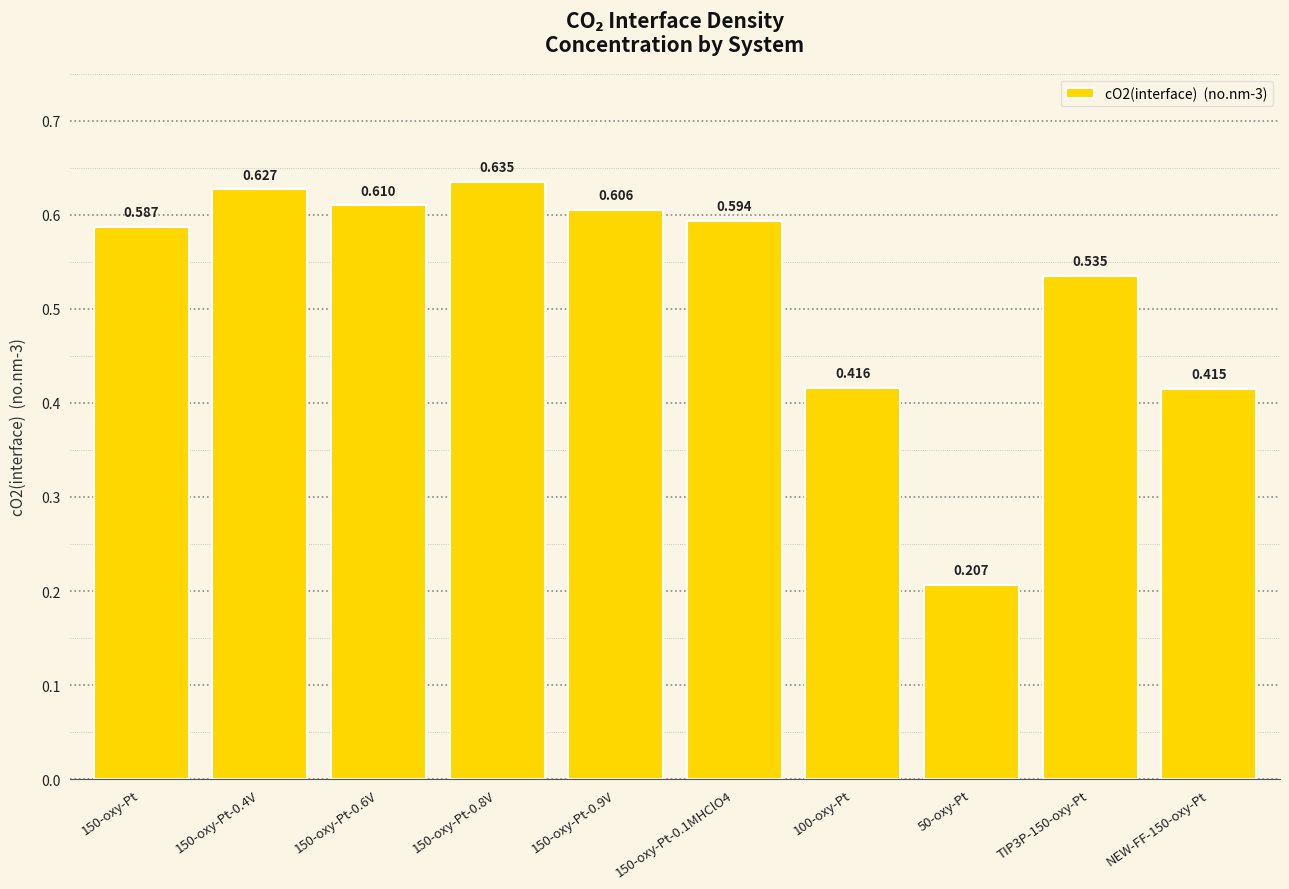

How many series are shown in this chart?

1